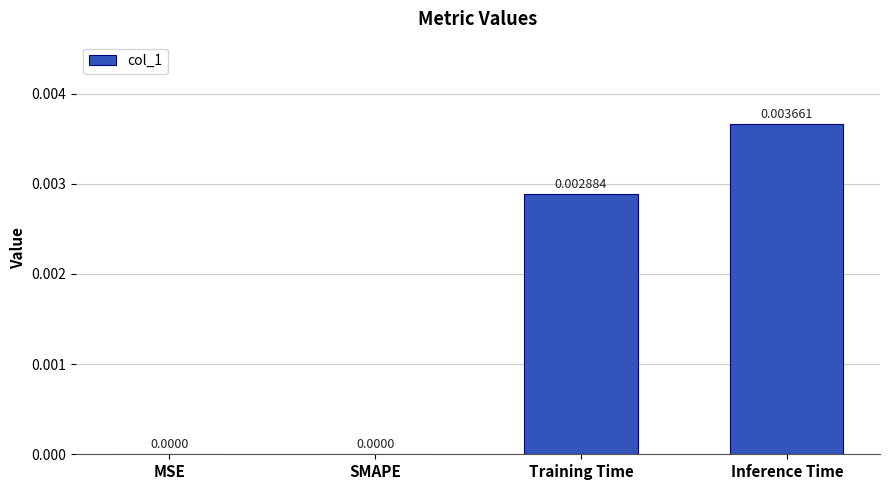

Which label corresponds to the largest value in the chart?

Inference Time